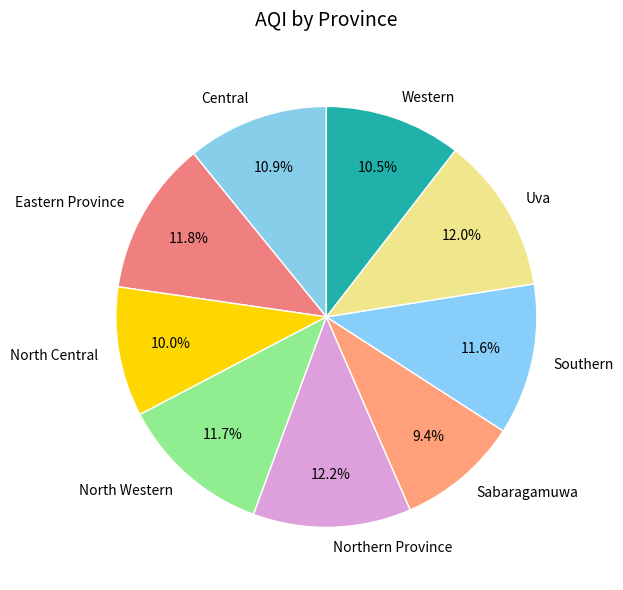

Which slice is the smallest?

Sabaragamuwa